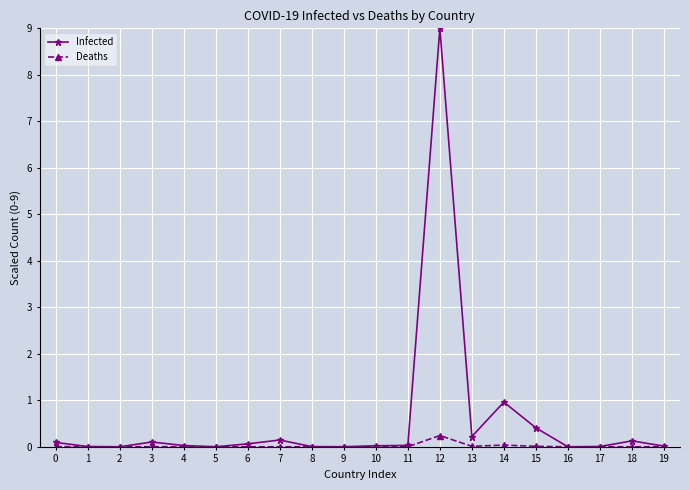

Which series has the largest total across all categories?

Infected